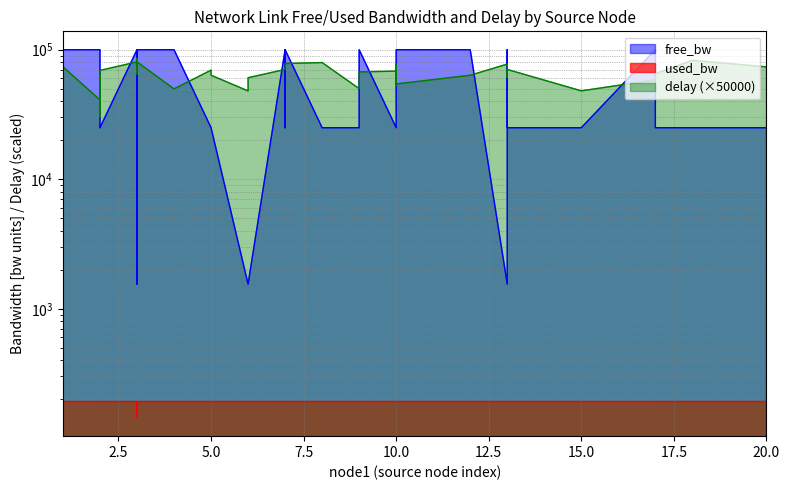

At which category does the chart reach its minimum across all series?

3